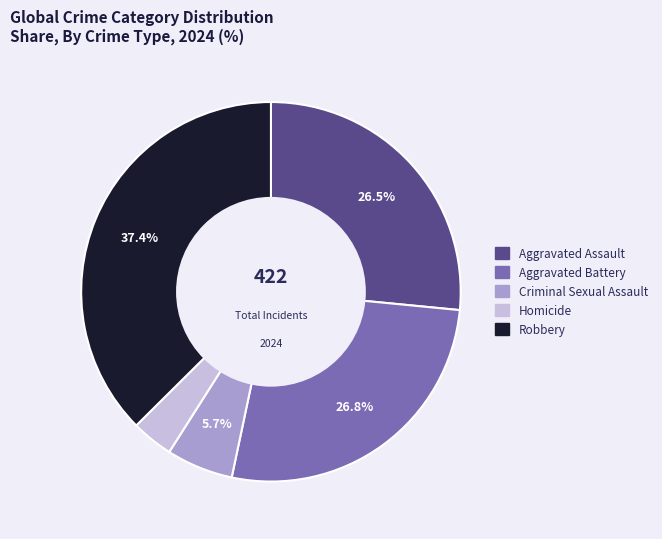

What percentage is the Criminal Sexual Assault slice, to the nearest percent?

6%